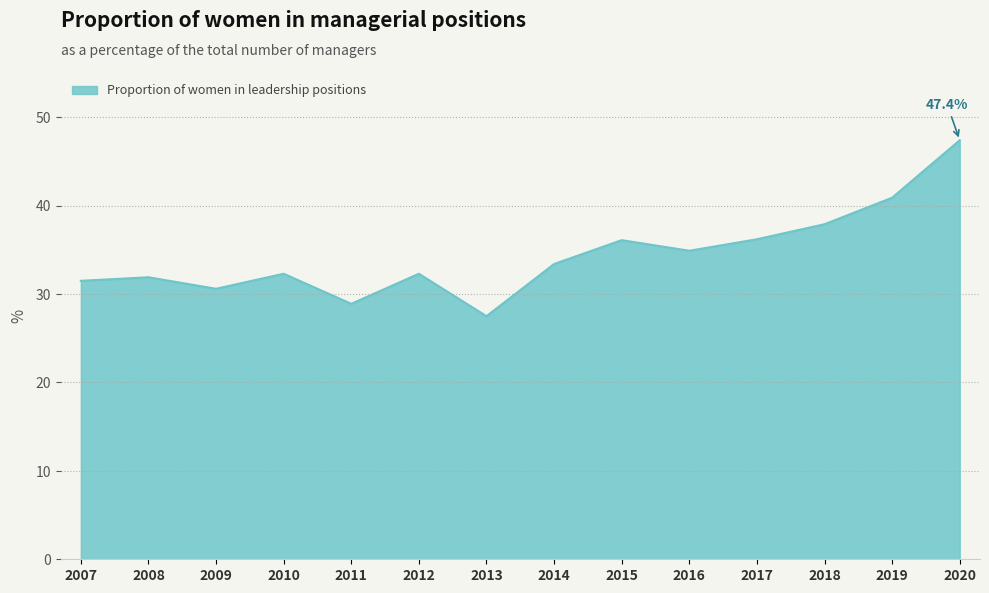

Is it true that the value at 2014 is 33.4?

True